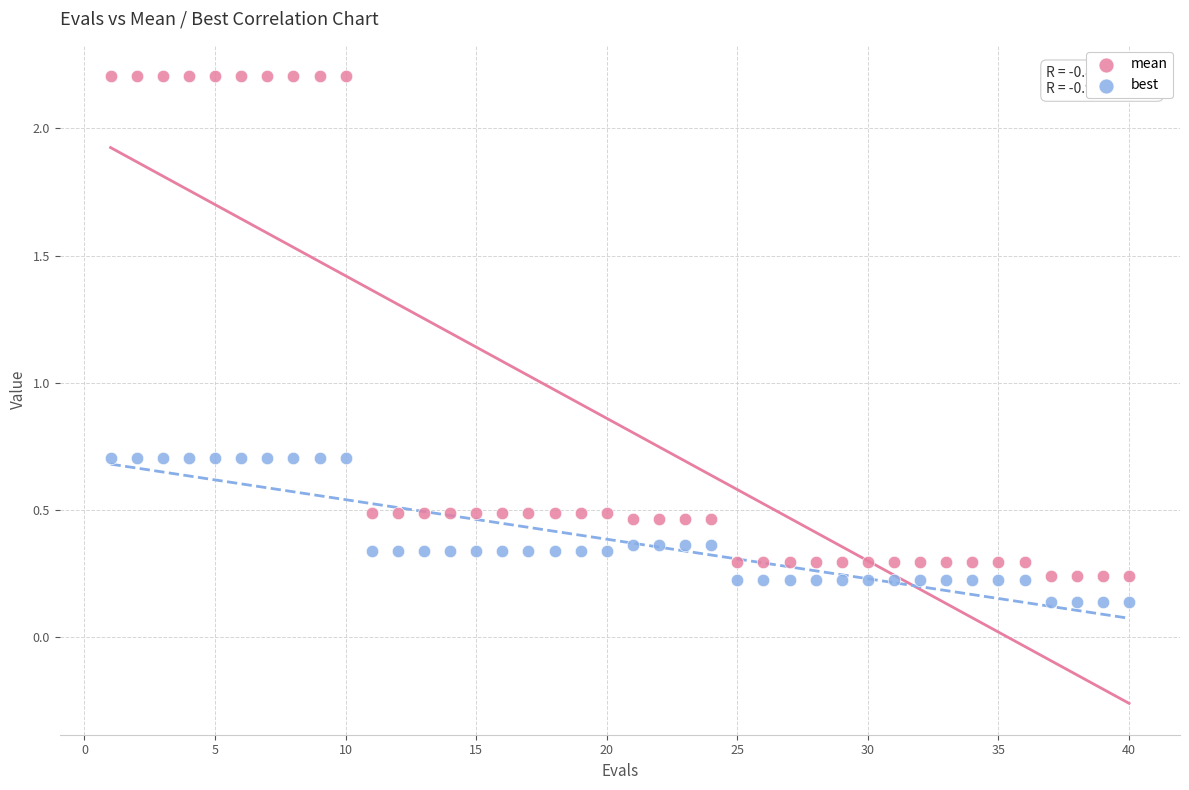

What are all the series names shown in the legend?

mean, best